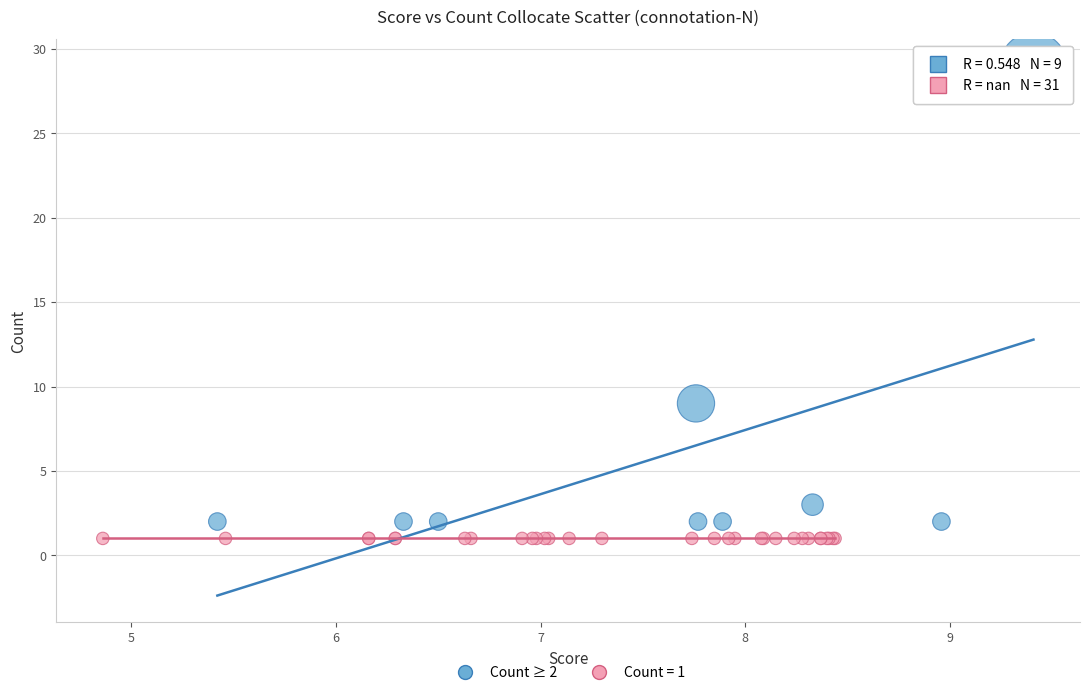

What are all the series names shown in the legend?

Count ≥ 2, Count = 1